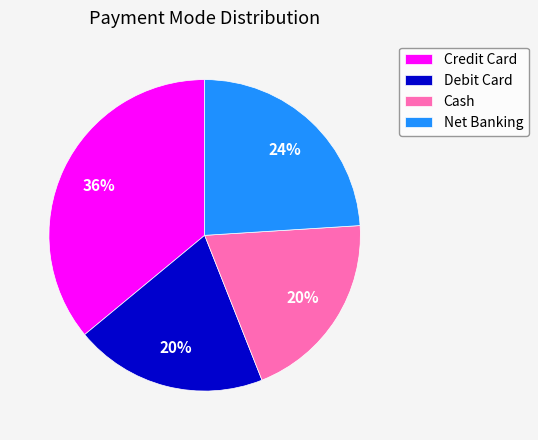

How many segments does this pie chart have?

4